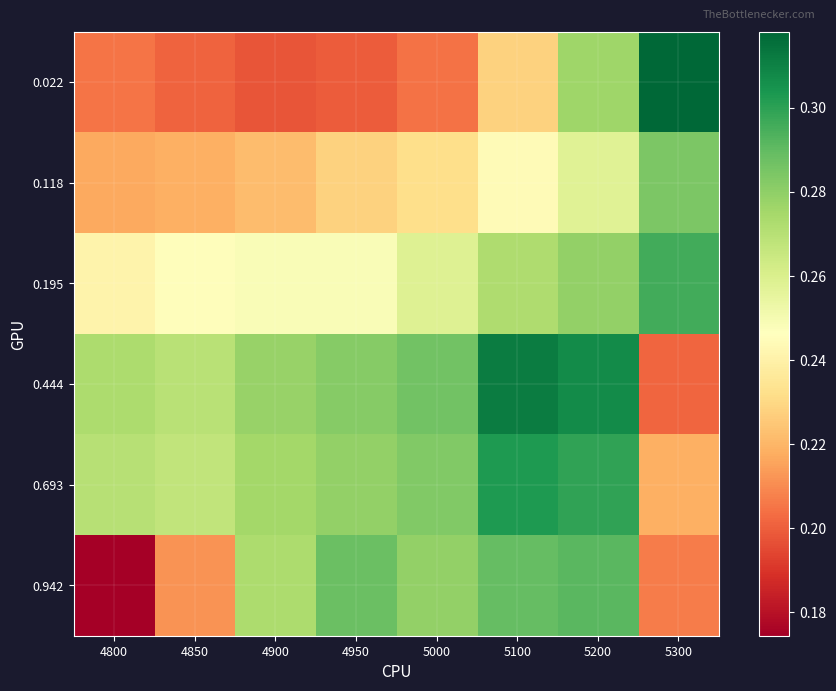

Reading left to right, extract all data points from this chart.

0.022: 4800=0.2	4850=0.2	4900=0.2	4950=0.2	5000=0.2	5100=0.2	5200=0.3	5300=0.3
0.118: 4800=0.2	4850=0.2	4900=0.2	4950=0.2	5000=0.2	5100=0.2	5200=0.3	5300=0.3
0.195: 4800=0.2	4850=0.2	4900=0.2	4950=0.2	5000=0.3	5100=0.3	5200=0.3	5300=0.3
0.444: 4800=0.3	4850=0.3	4900=0.3	4950=0.3	5000=0.3	5100=0.3	5200=0.3	5300=0.2
0.693: 4800=0.3	4850=0.3	4900=0.3	4950=0.3	5000=0.3	5100=0.3	5200=0.3	5300=0.2
0.942: 4800=0.2	4850=0.2	4900=0.3	4950=0.3	5000=0.3	5100=0.3	5200=0.3	5300=0.2